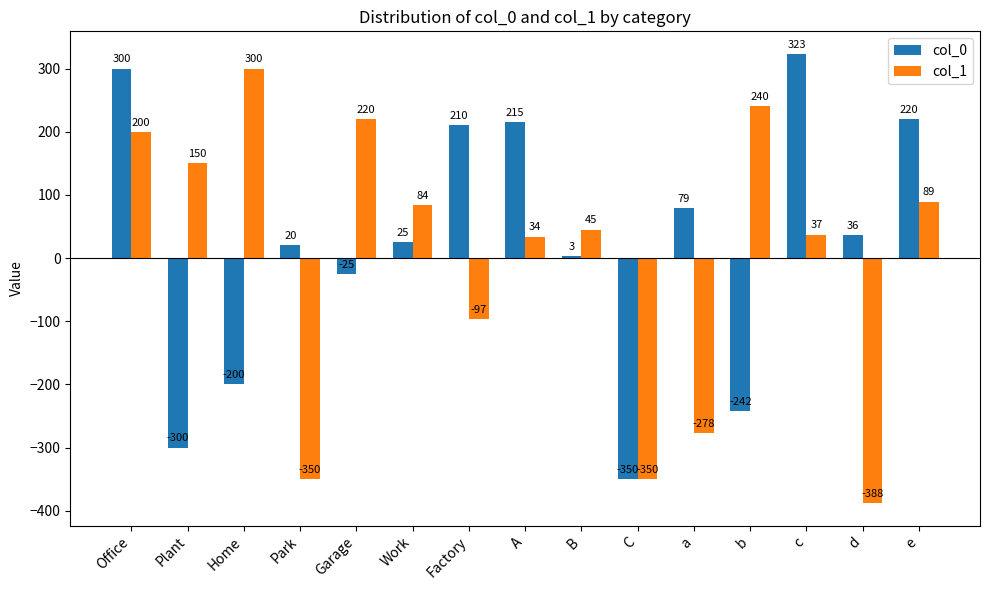

What is the difference between the col_0 values at a and Home?

278.8